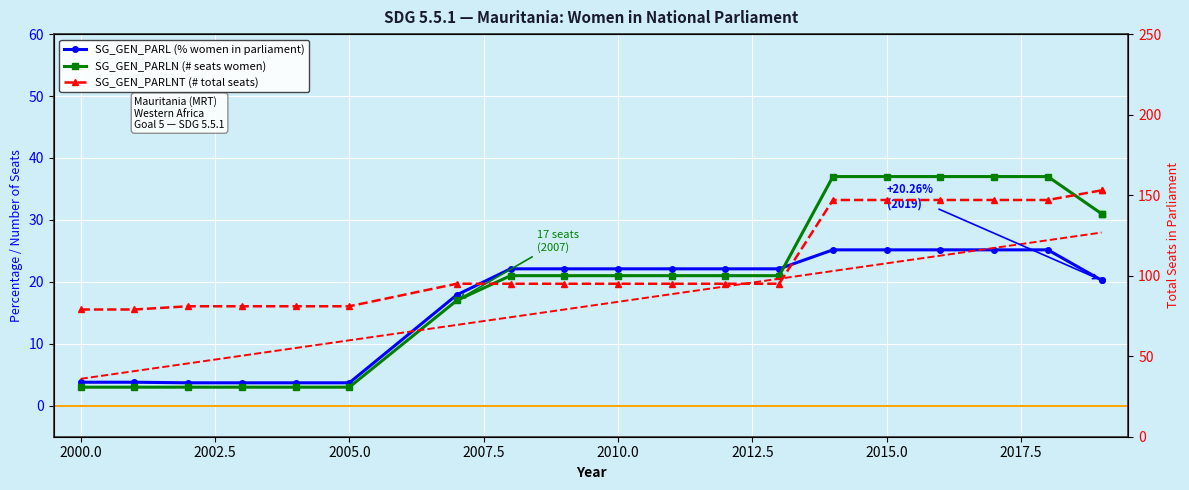

How many lines are shown in the chart?

3